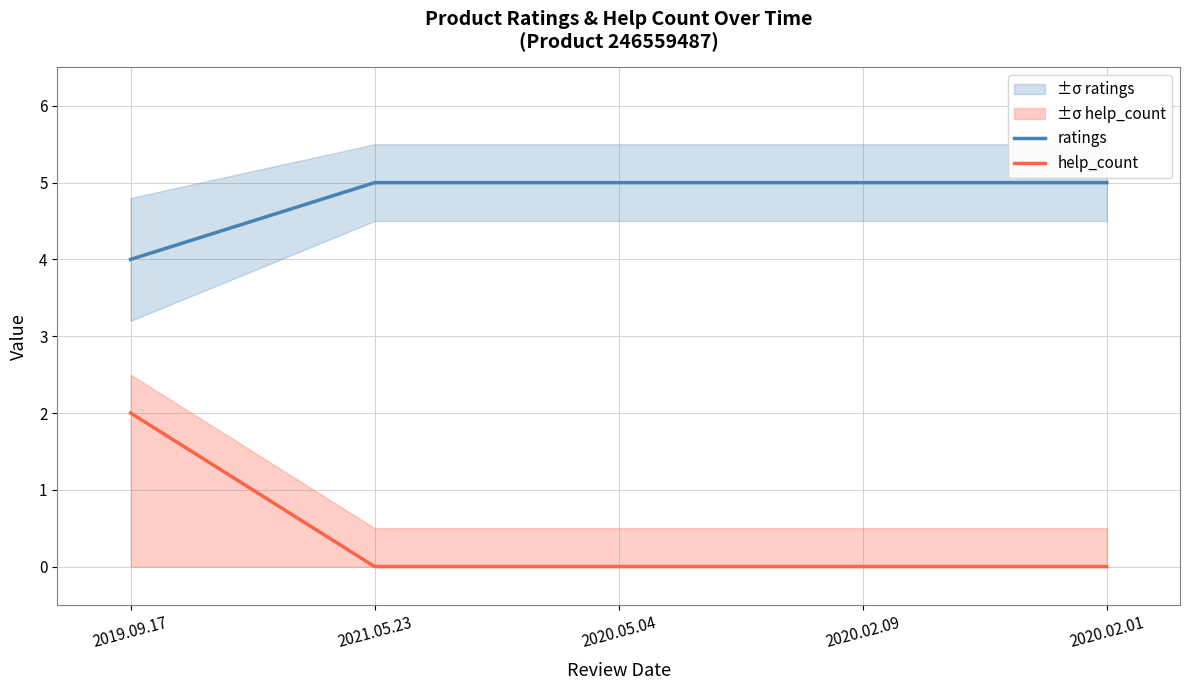

List the series in order of their peak value, lowest first.

help_count, ratings